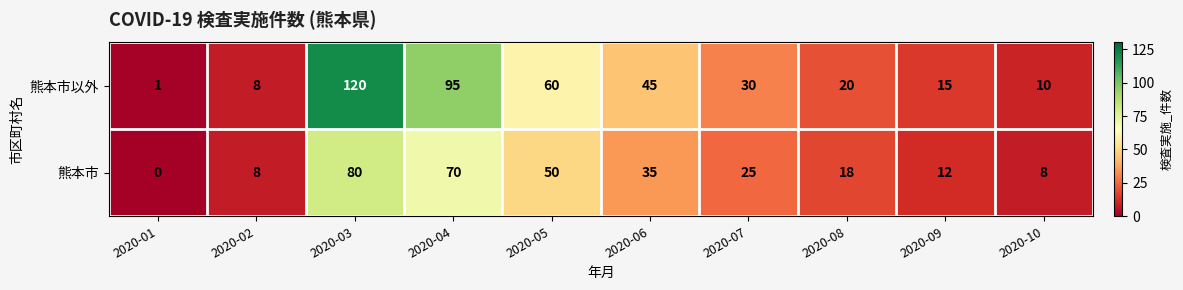

Reading left to right, extract all data points from this chart.

熊本市以外: 1	8	120	95	60	45	30	20	15	10
熊本市: 0	8	80	70	50	35	25	18	12	8